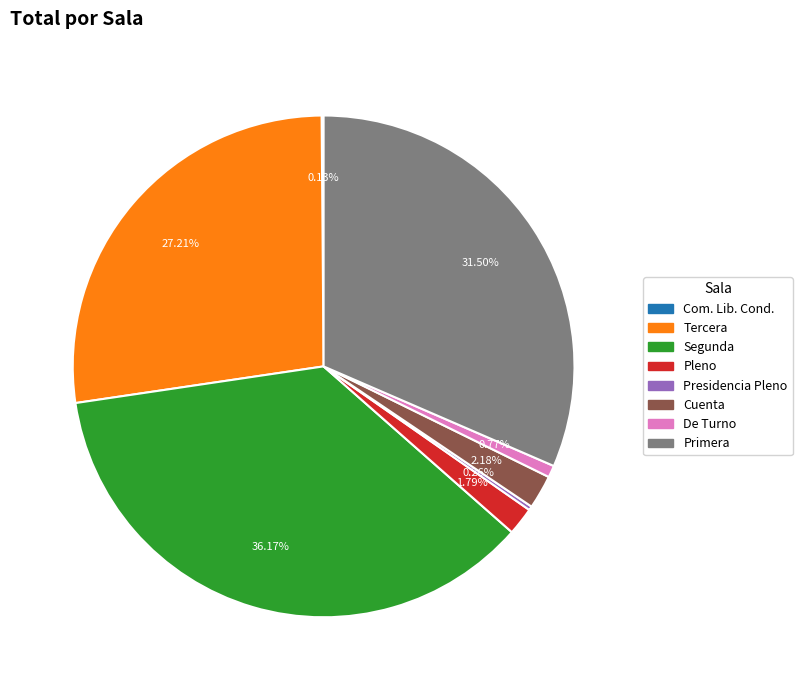

Is Tercera the majority of the pie?

No